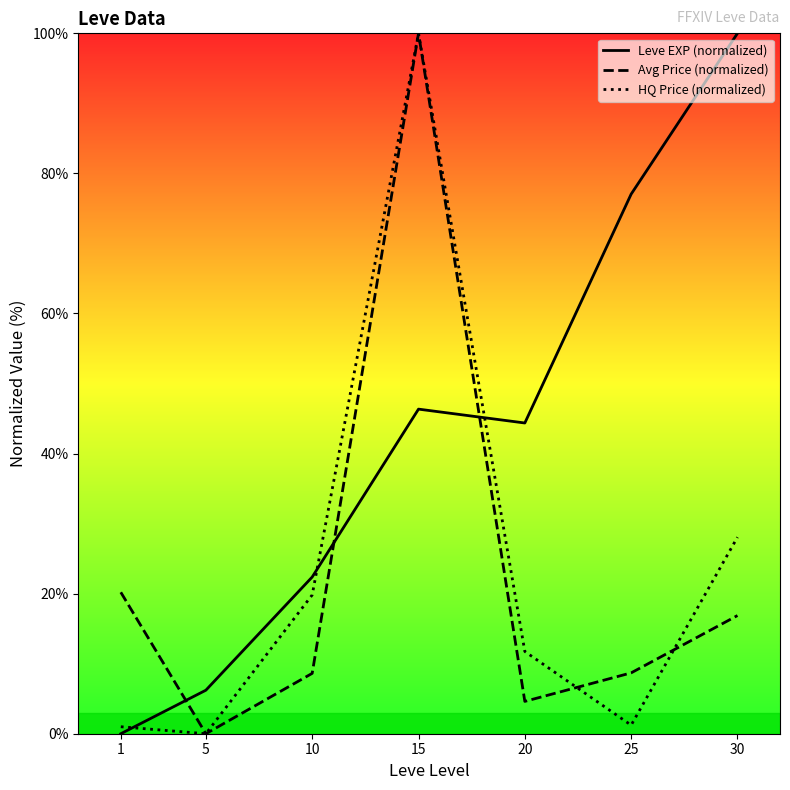

Between which two adjacent categories do Leve EXP (normalized) and Avg Price (normalized) first intersect?

1 and 5